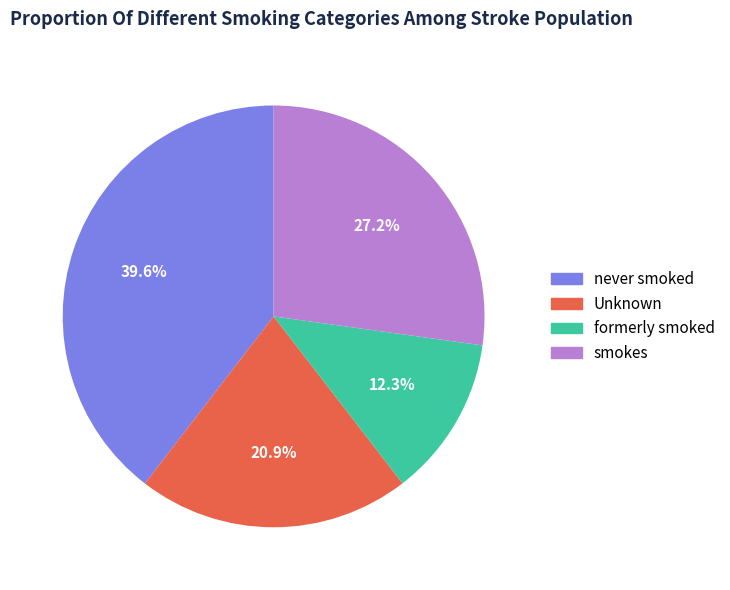

Is there any slice that represents more than half of the pie?

No